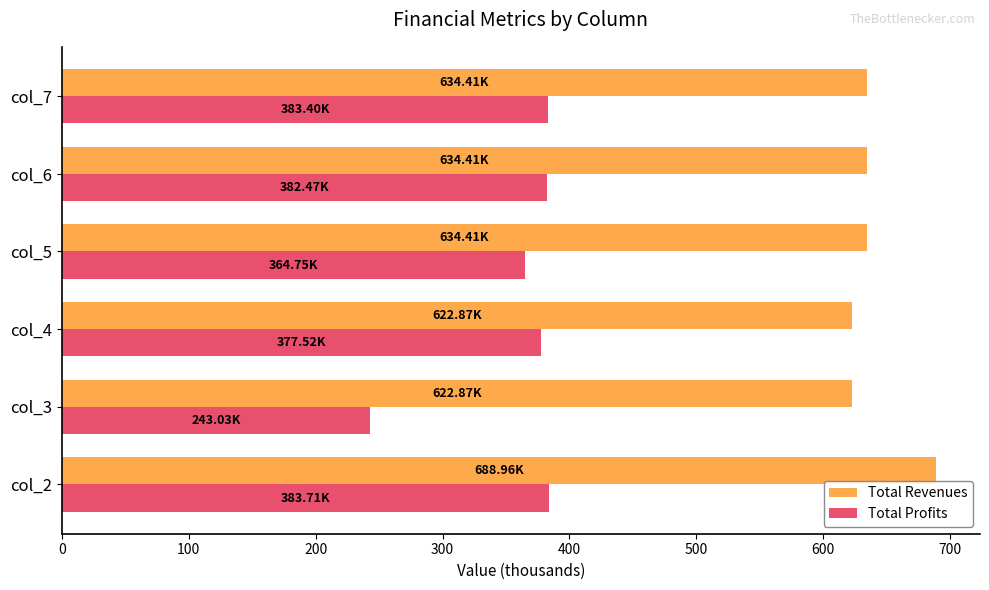

Count the number of categories in the chart.

6